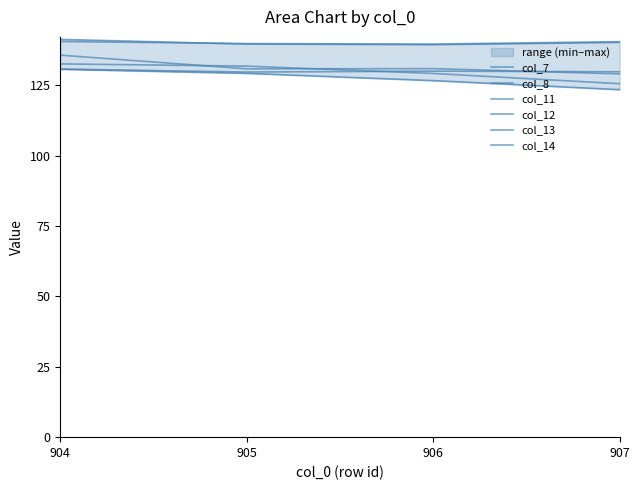

Where does the col_8 series first go above 130?

904